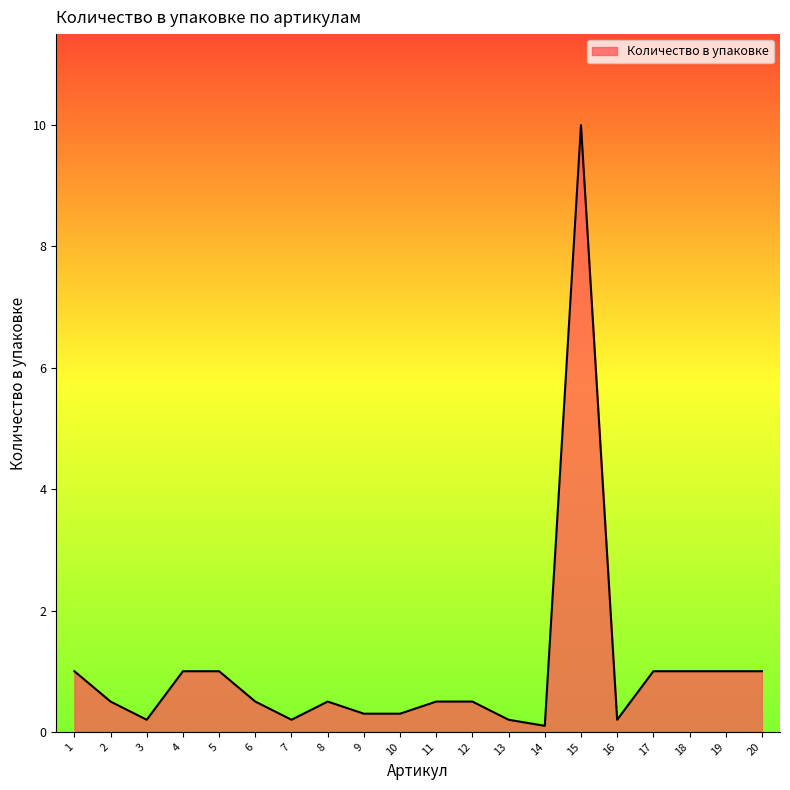

What value does the data have at 12?

0.5